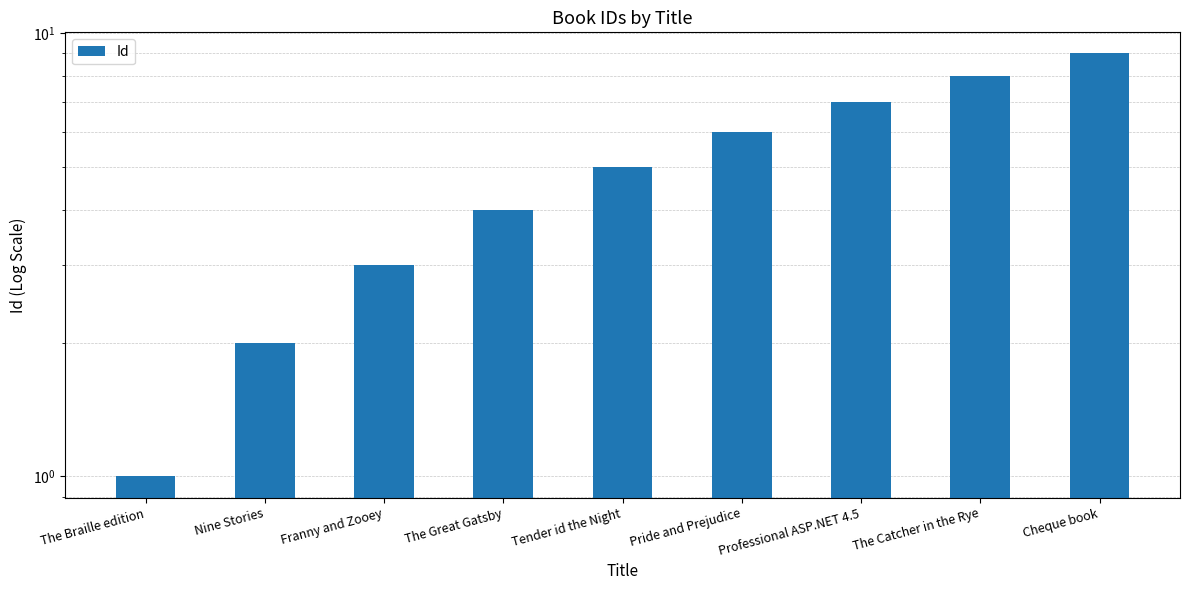

Reading right to left, list all the values displayed in this chart.

9	8	7	6	5	4	3	2	1